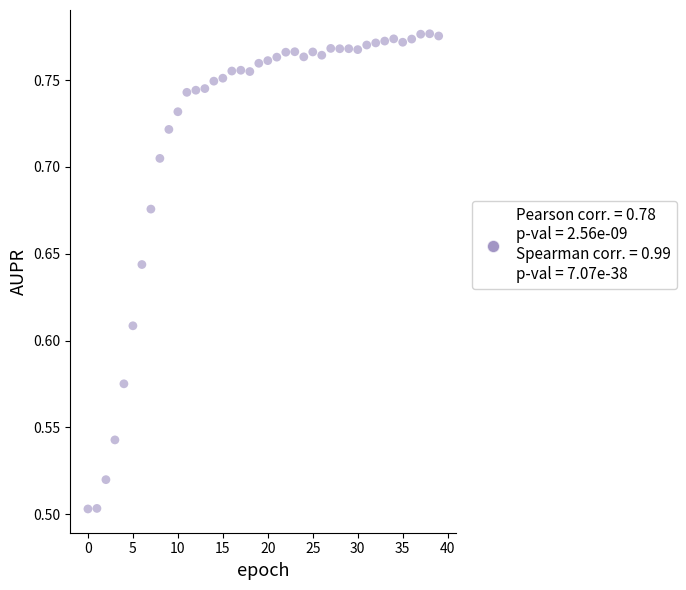

What is the range of Y values (max minus min)?

0.3